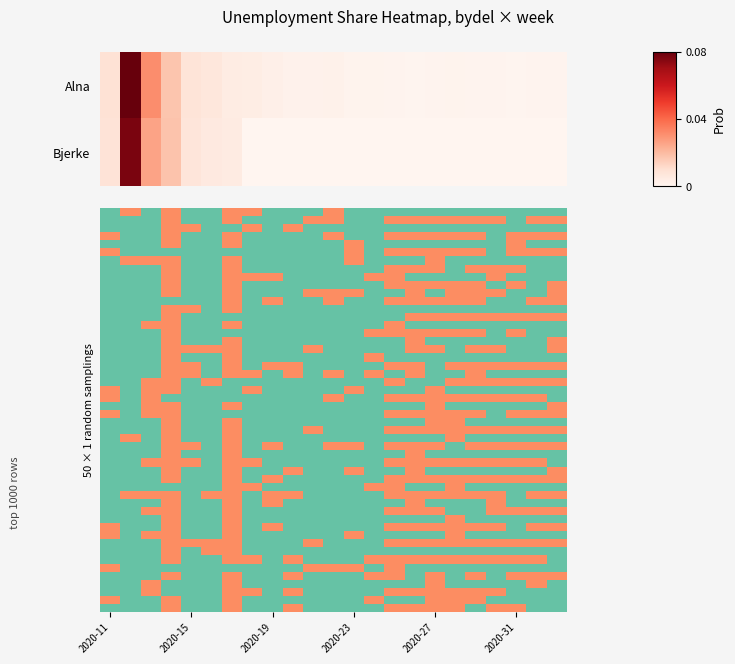

Which series has the largest total across all categories?

Alna